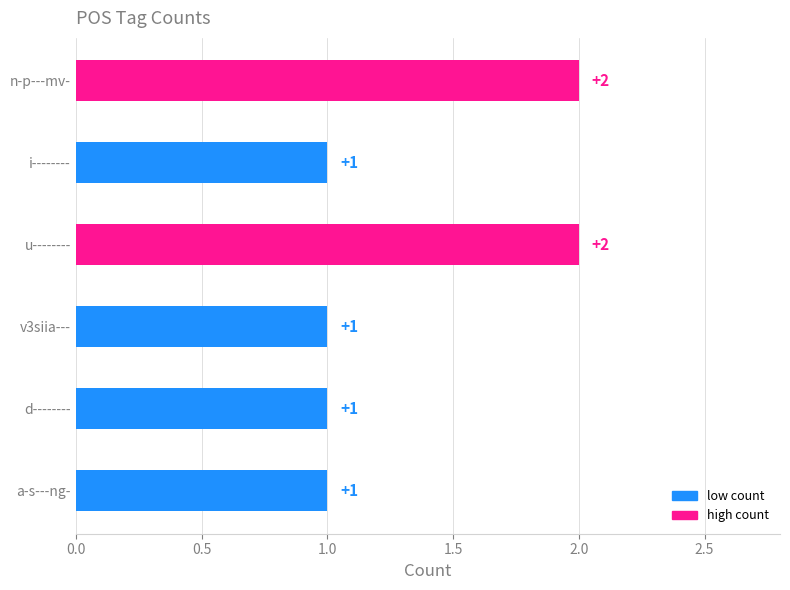

The chart shows a value of 1 at a-s---ng-. True or false?

True